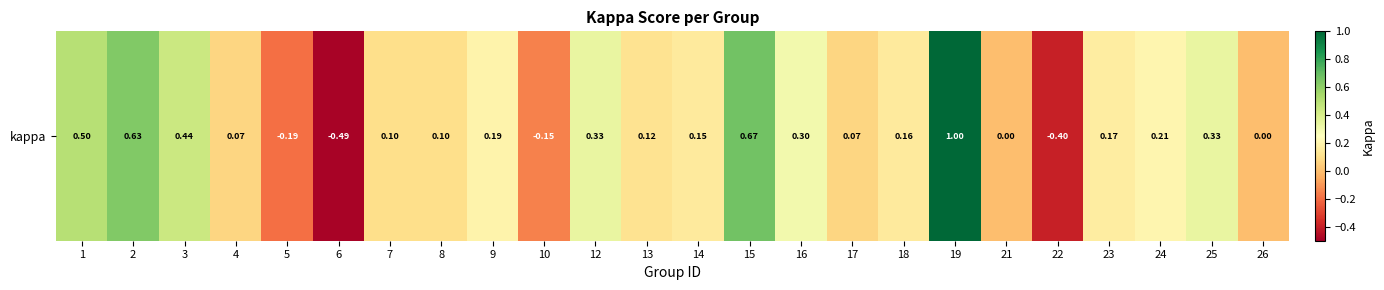

The value at 3 is 0.6. True or false?

False